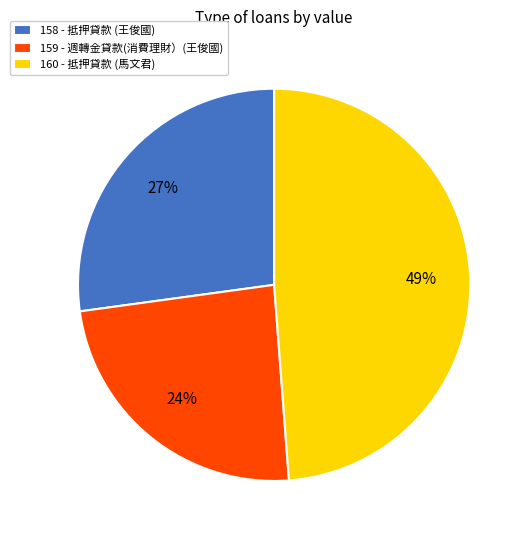

To the nearest percent, what is the combined percentage of 158 and 159?

51%